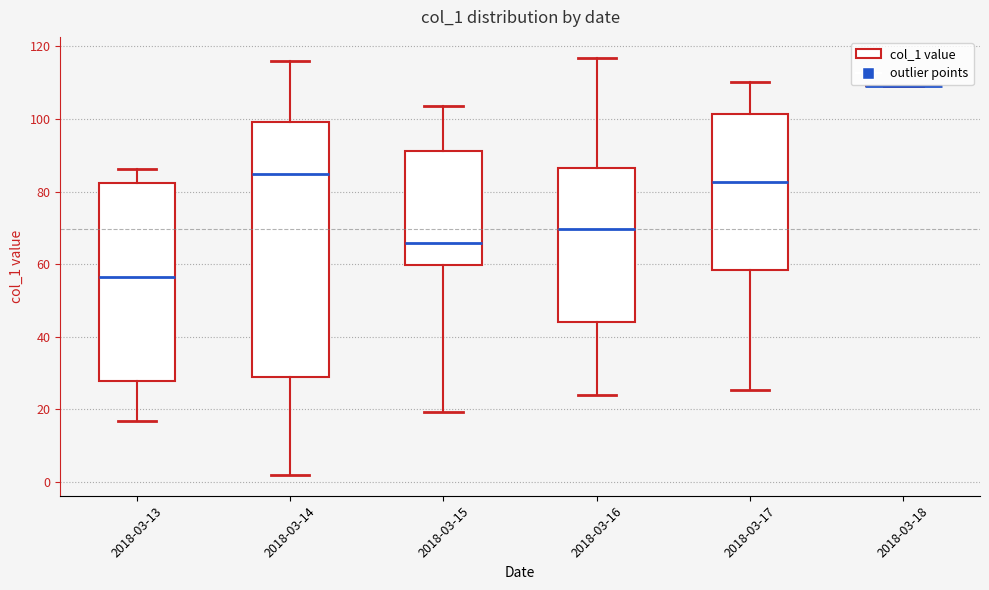

Comparing the boxes themselves (not the whiskers), which one is the tallest?

2018-03-14